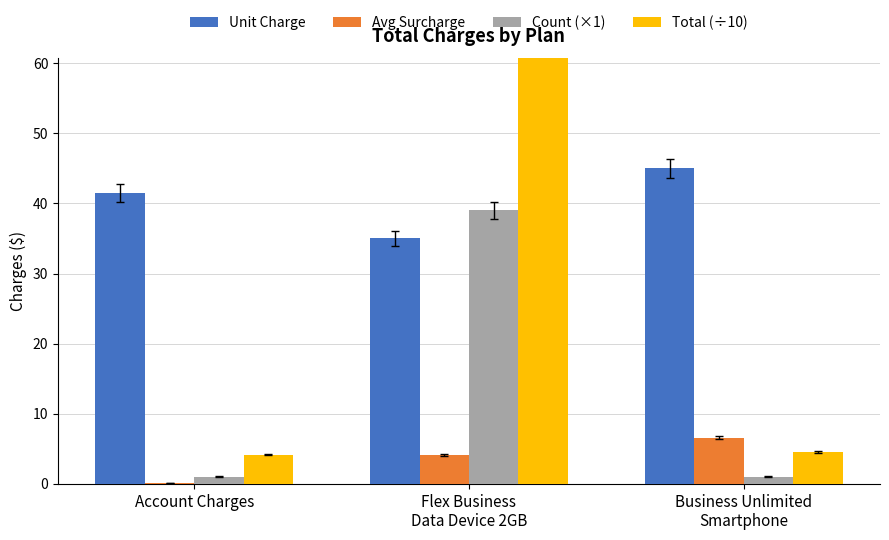

How many data points in Unit Charge are less than 41?

1